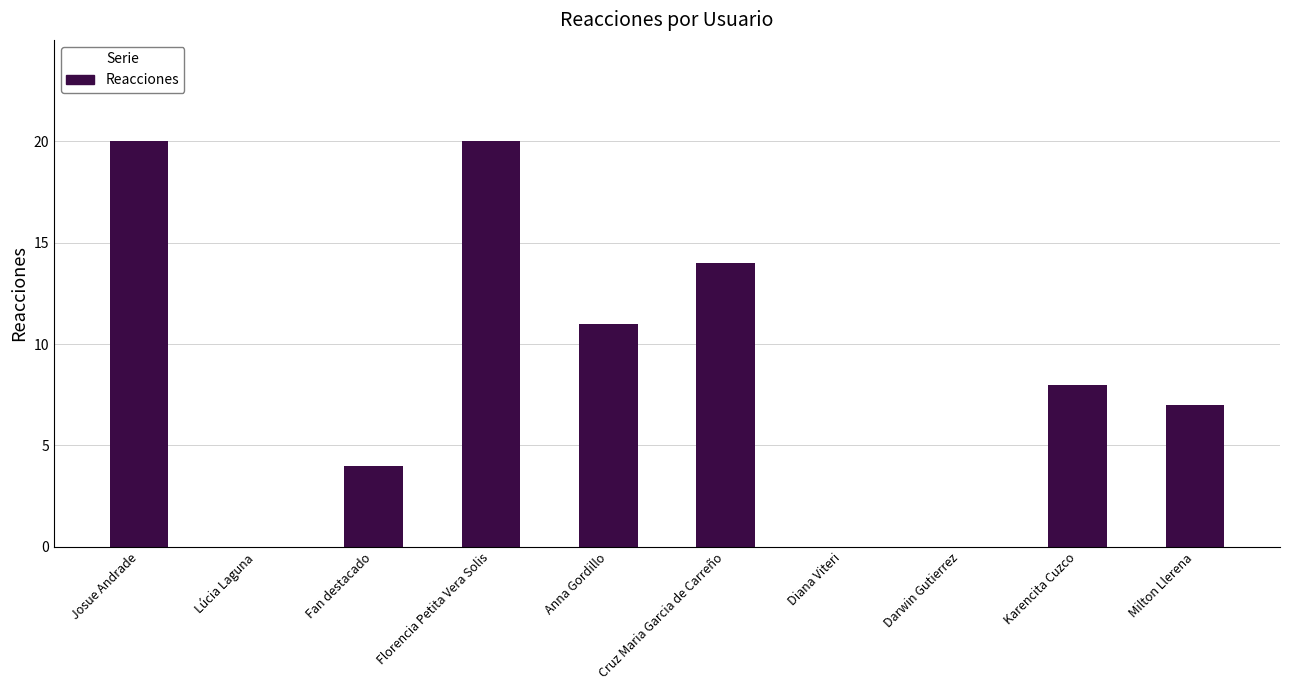

True or false: the data shows 20 at Josue Andrade.

True